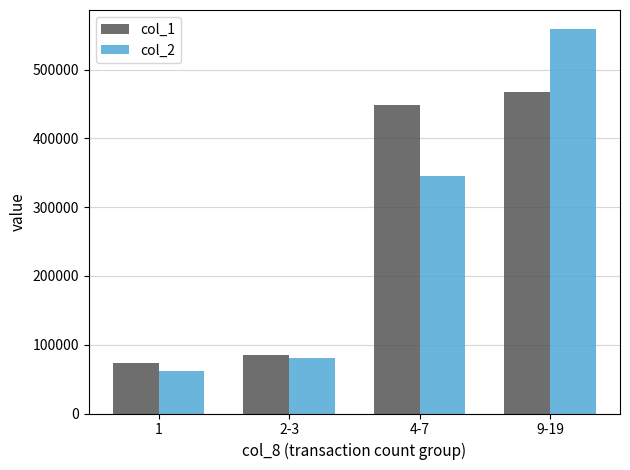

Which category has the lowest value in the col_1 series?

1